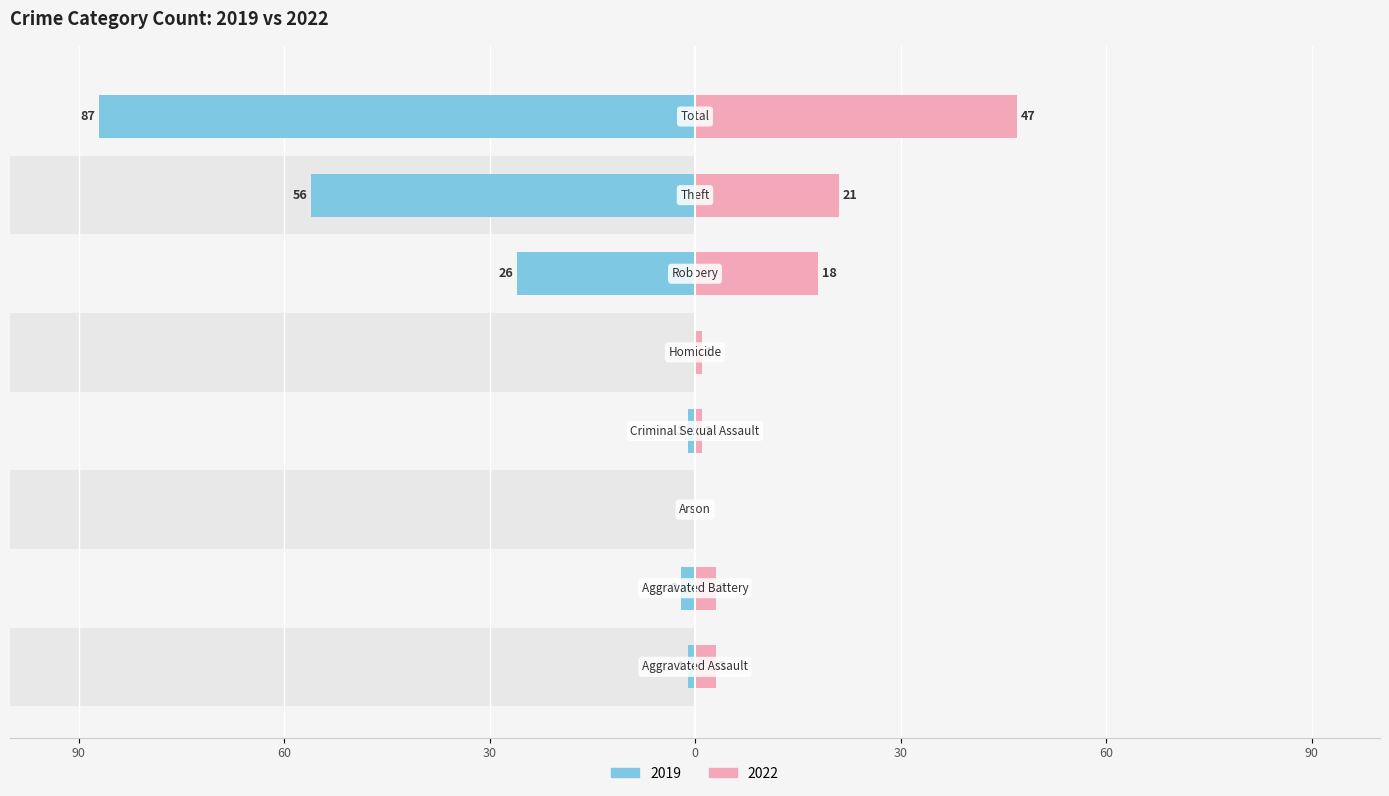

What is the average value of the 2022 series?

12